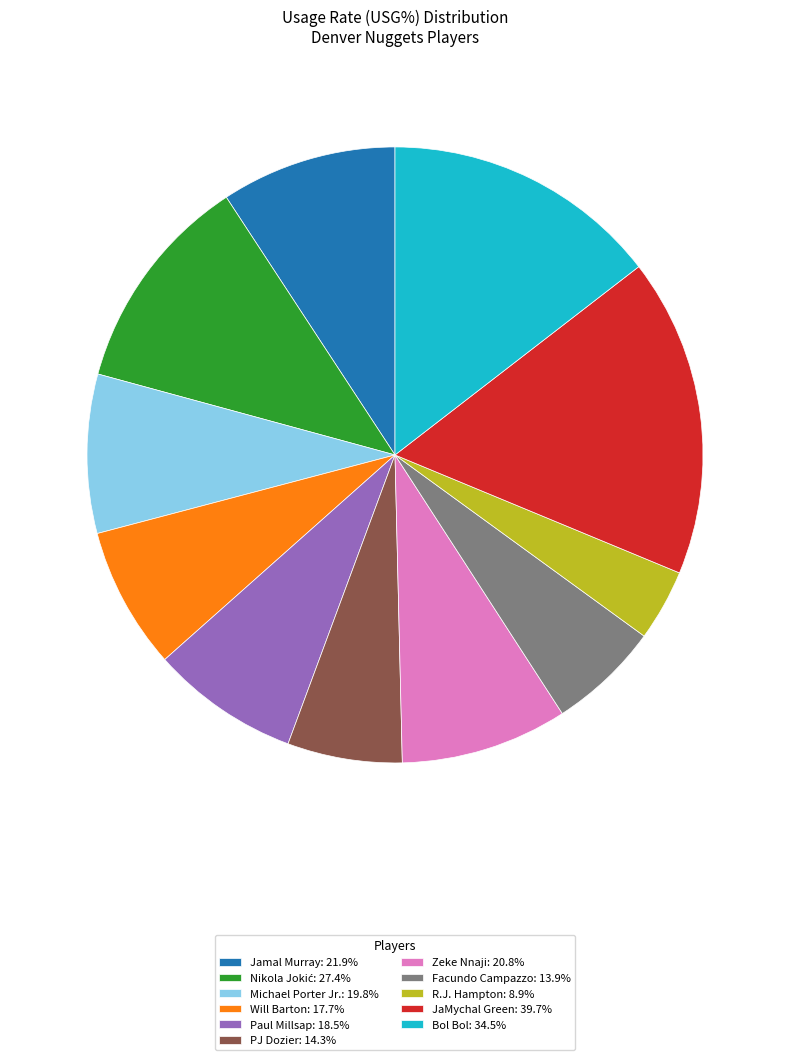

How many slices are in this pie chart?

11